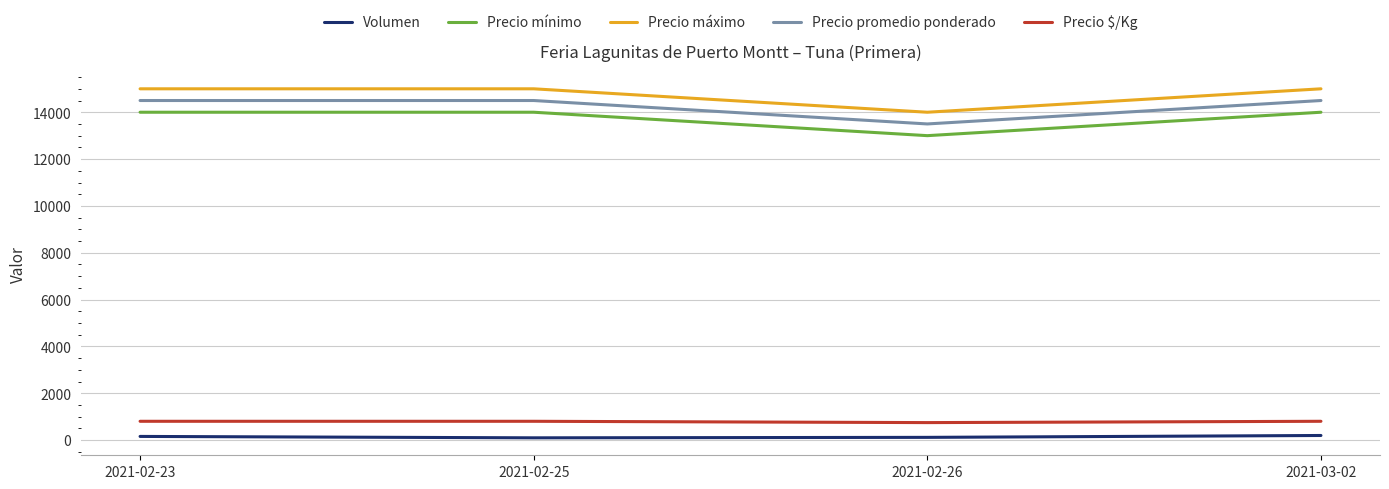

What is the difference between the maximum and minimum values in the Precio promedio ponderado series?

1000